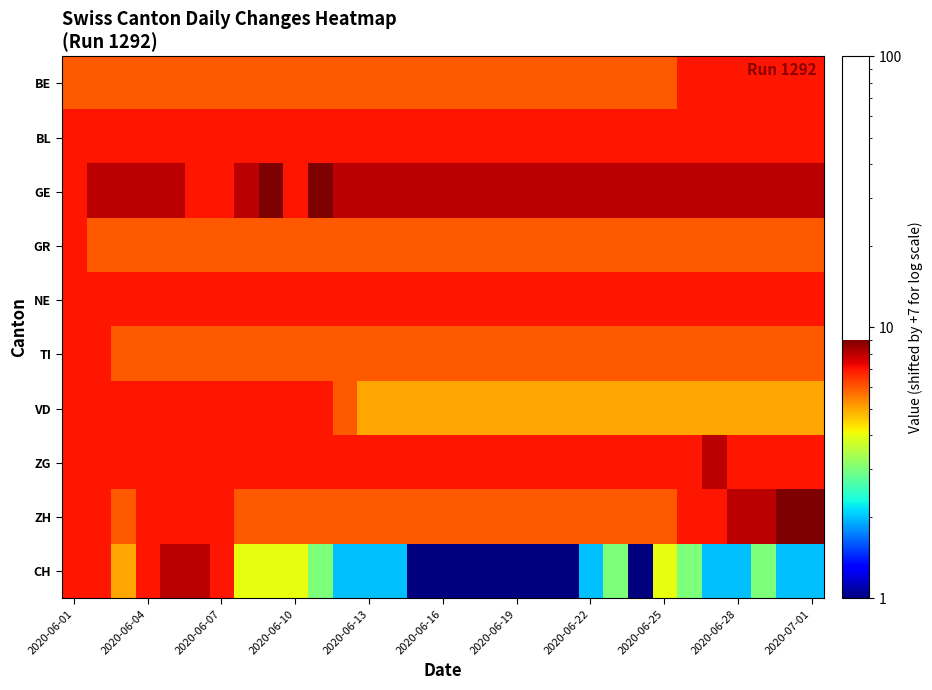

Which series has the largest range (max minus min)?

CH